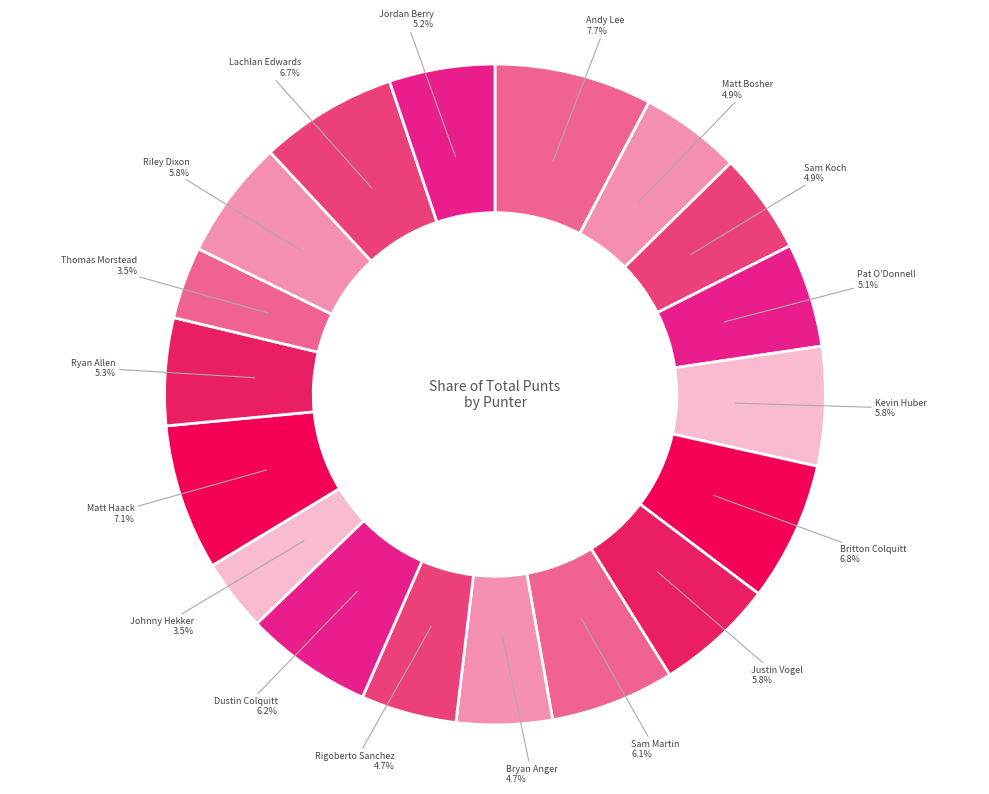

How many slices are in this pie chart?

18